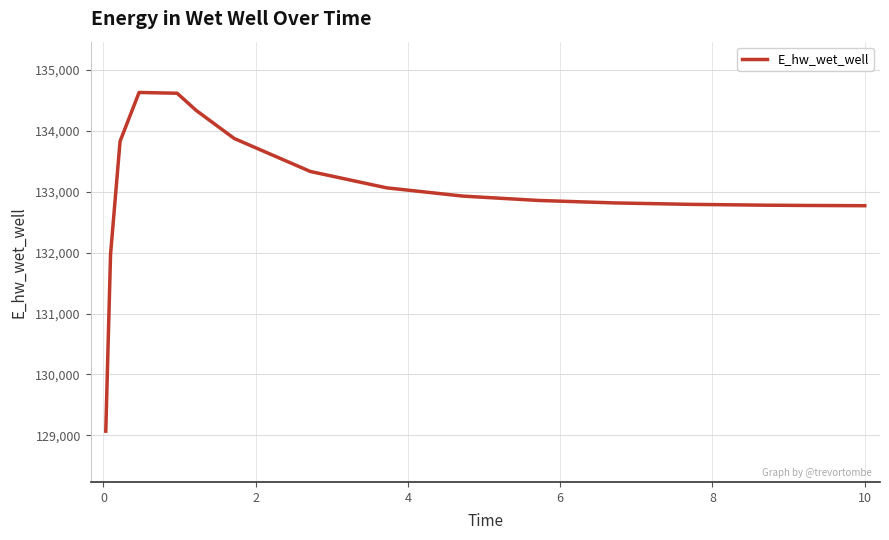

Count the number of values greater than 132927.

8